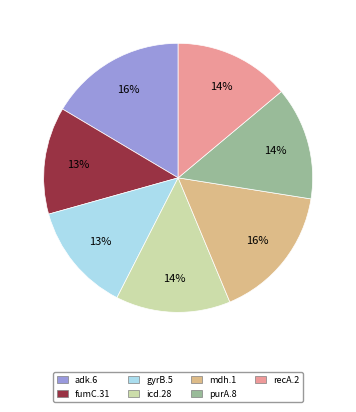

Between fumC.31 and mdh.1, which is larger?

mdh.1